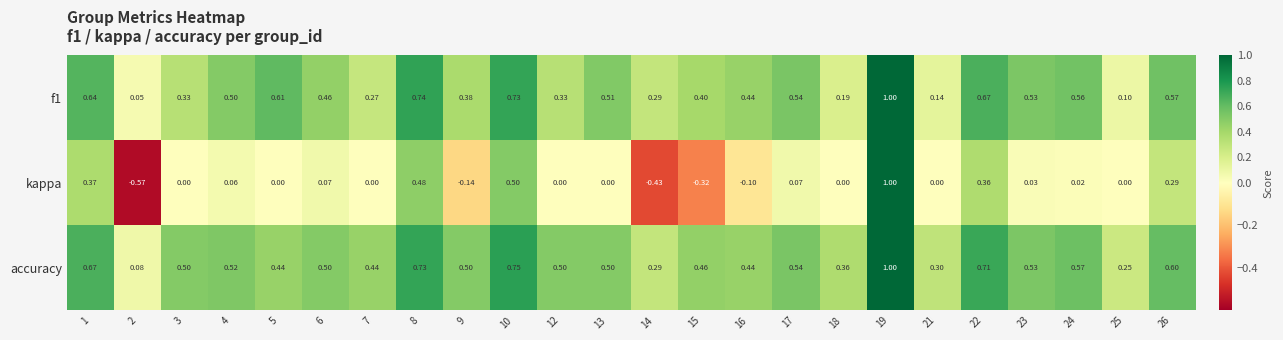

Which series has the largest total across all categories?

accuracy